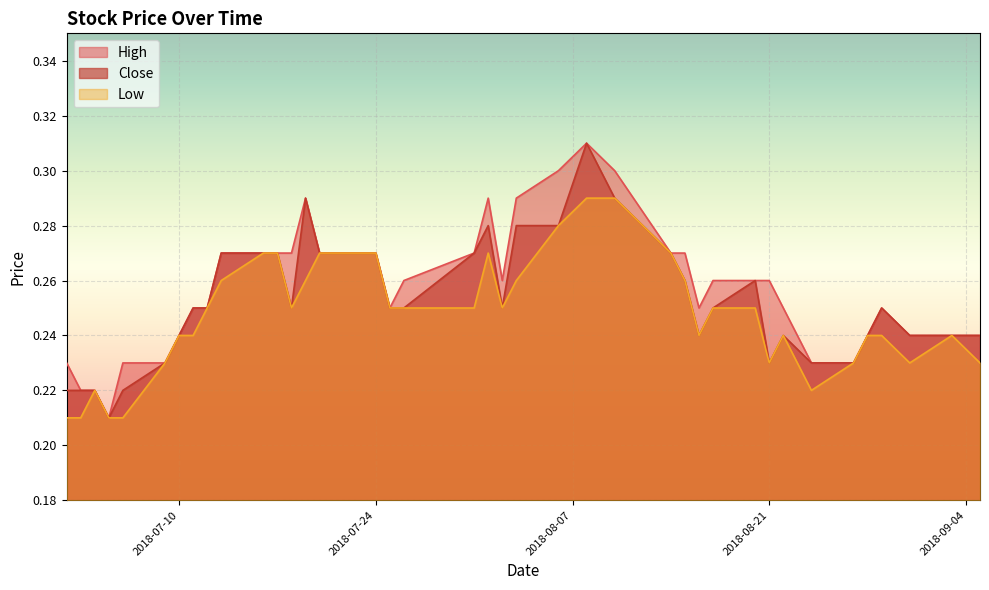

At how many categories does at least one series exceed 0?

40